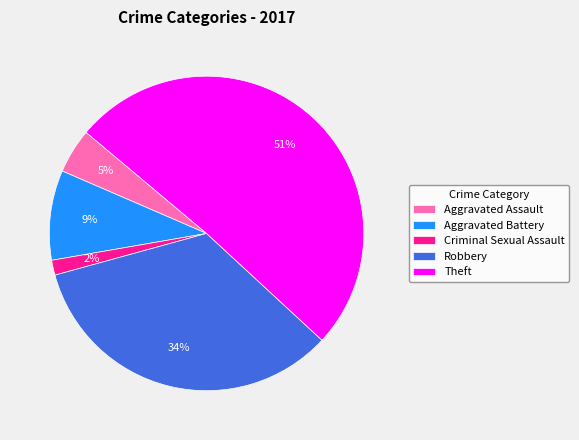

Count the number of slices in the pie.

5